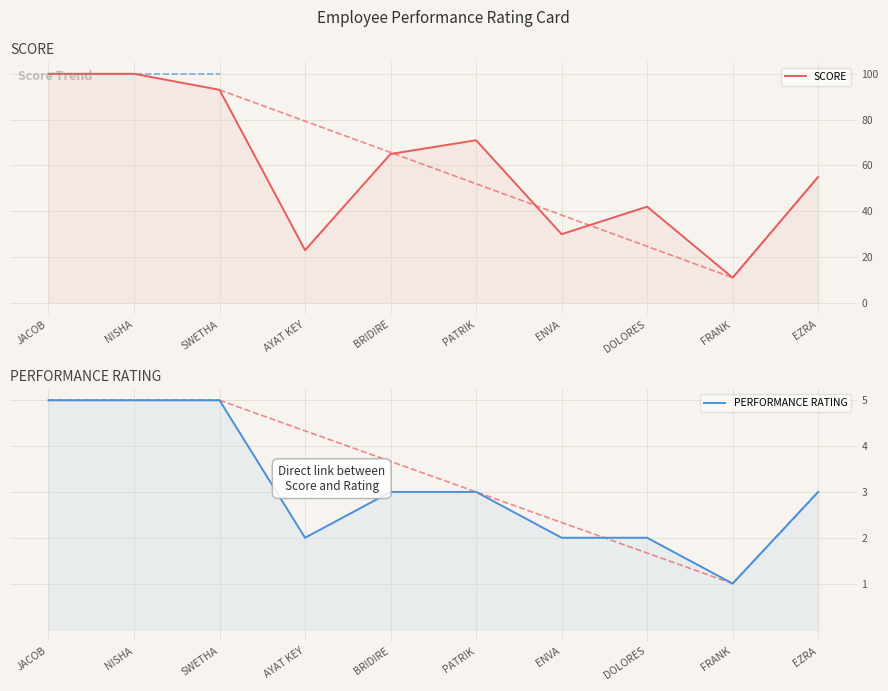

What are all the series names shown in the legend?

SCORE, PERFORMANCE RATING